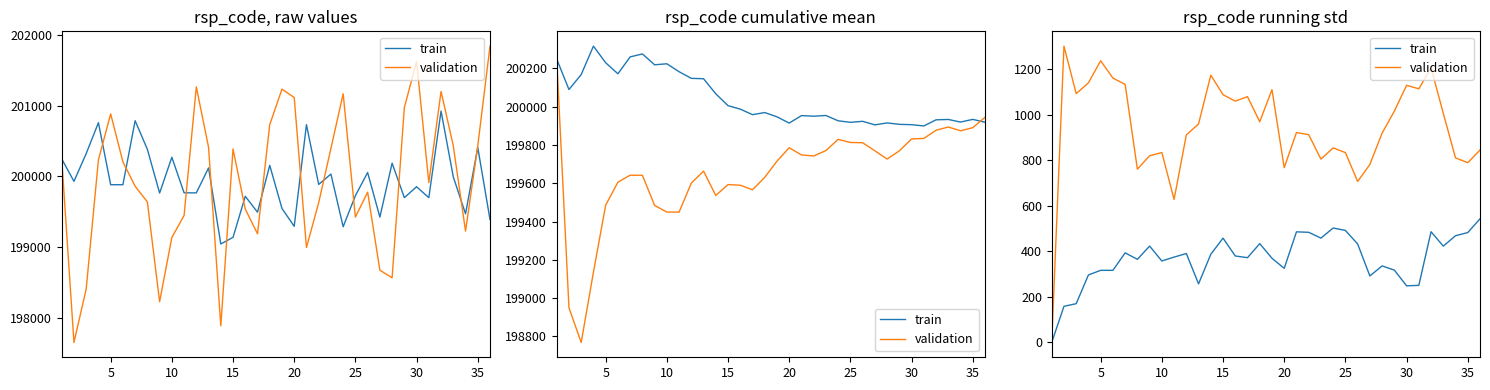

How many series are shown in this chart?

2